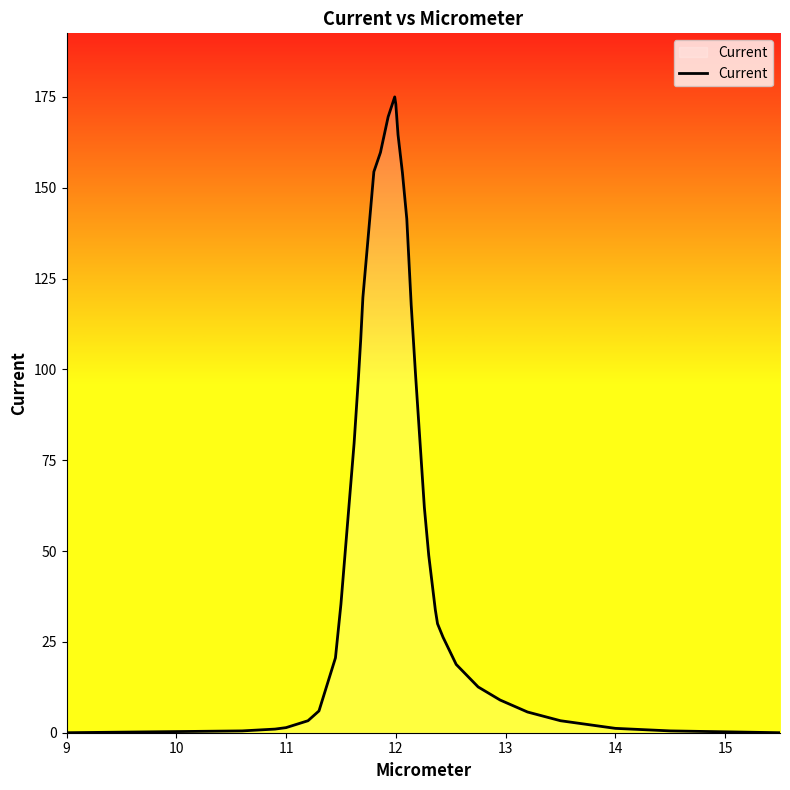

What is the greatest value displayed?

175.0